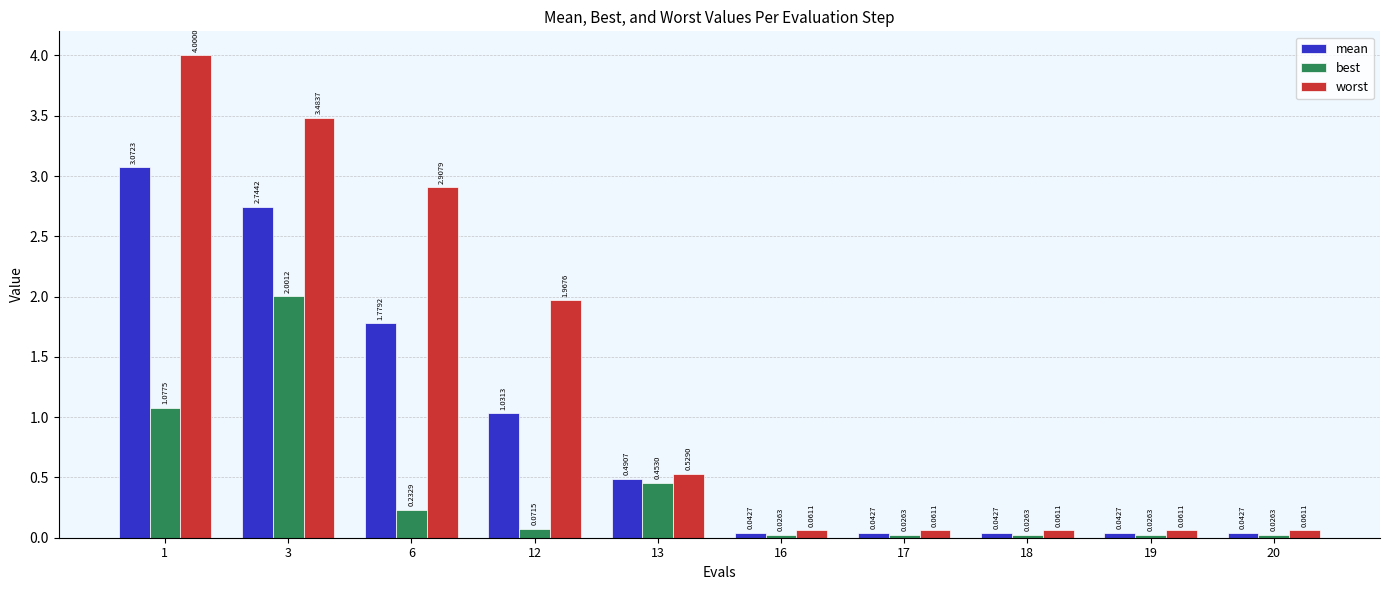

What is the total value across all series at 1?

8.1